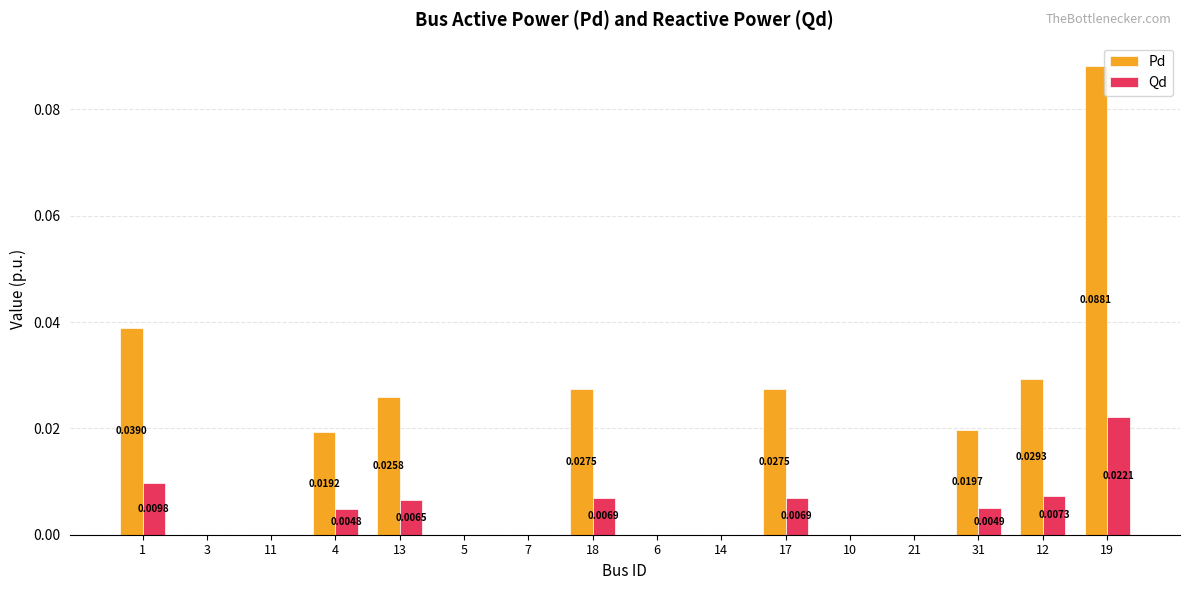

Is the value of Qd at 3 greater than the value of Pd at 31?

No